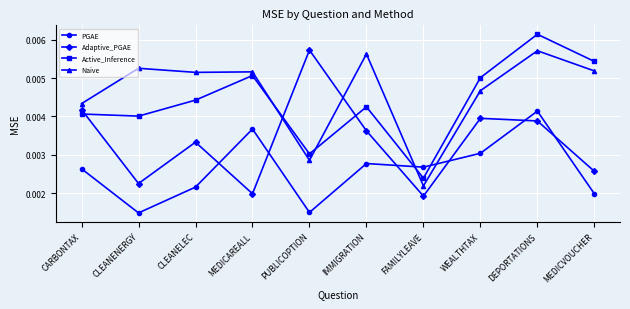

Between MEDICAREALL and FAMILYLEAVE, which series saw the biggest shift?

Naive